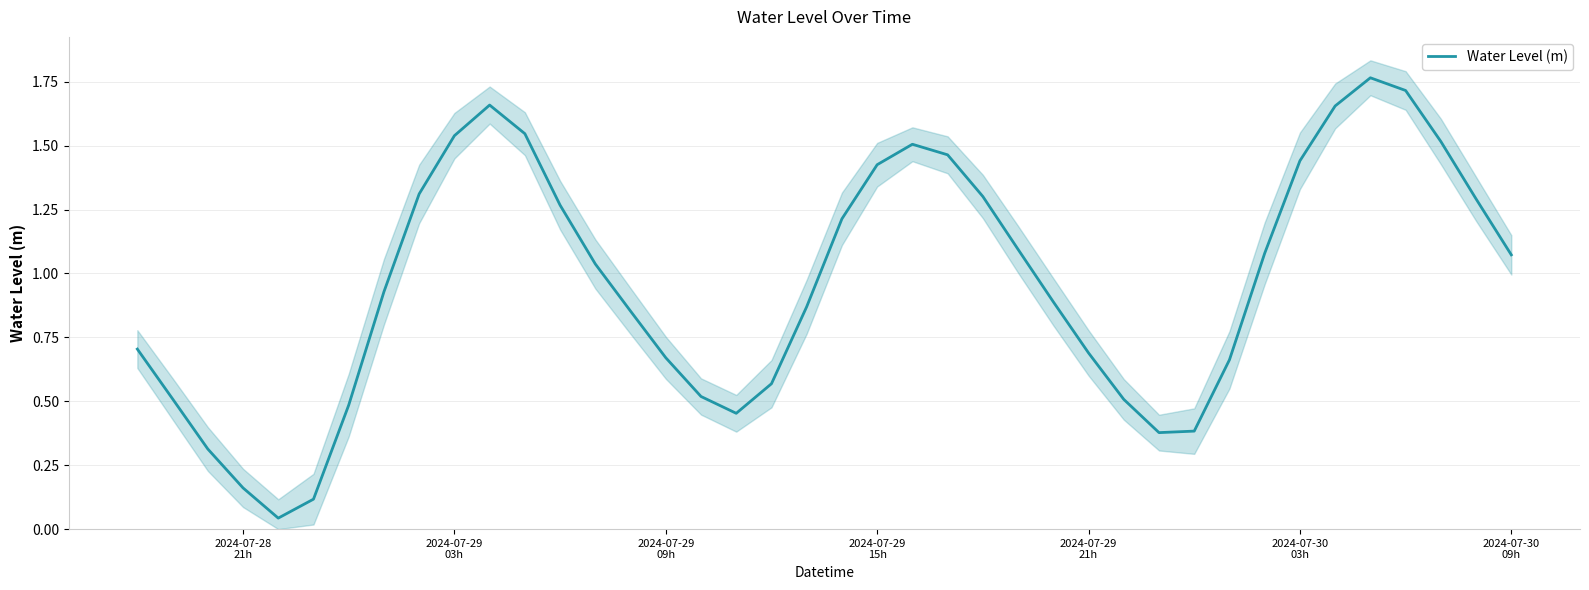

Is it true that the value at 19 is 1.5?

False